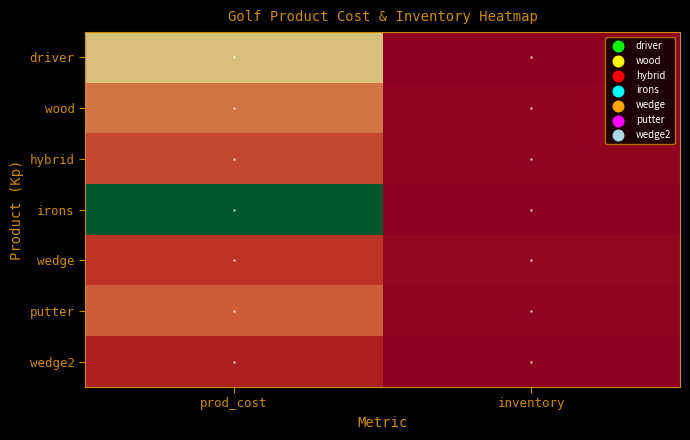

Reading left to right, transcribe all the data shown in this chart.

driver: prod_cost=500	inventory=10
wood: prod_cost=300	inventory=20
hybrid: prod_cost=200	inventory=20
irons: prod_cost=1200	inventory=5
wedge: prod_cost=150	inventory=30
putter: prod_cost=250	inventory=20
wedge2: prod_cost=100	inventory=10